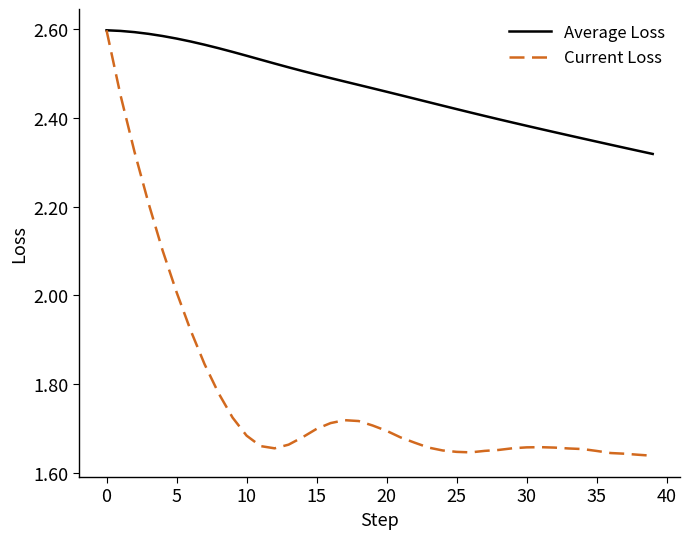

List the series in order of their overall mean, lowest first.

Current Loss, Average Loss